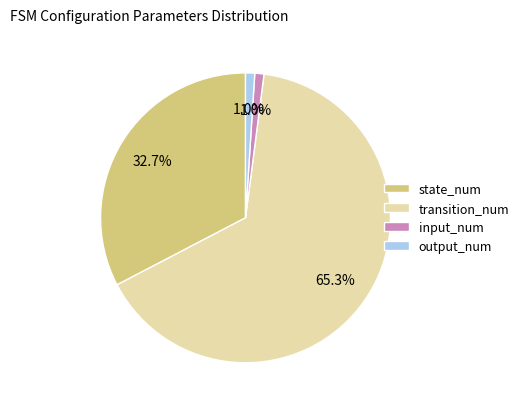

To the nearest percent, what percentage of the pie is state_num?

33%